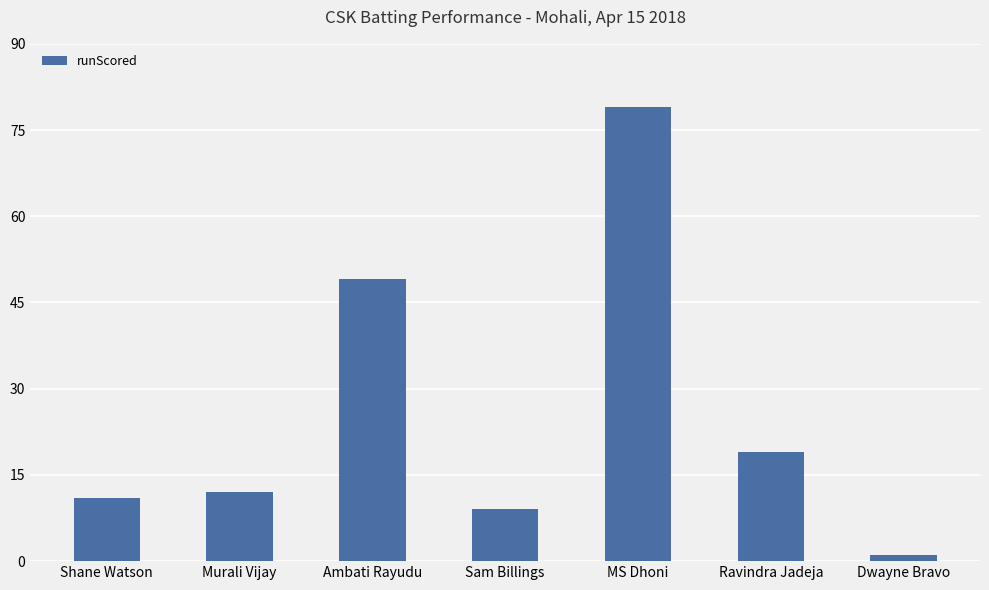

True or false: the data shows 79 at MS Dhoni.

True